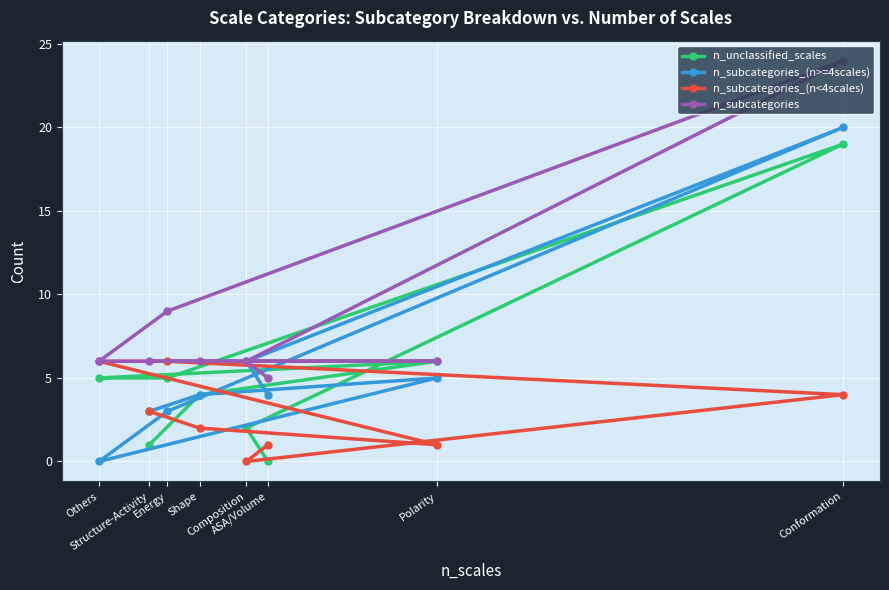

What is the greatest value displayed?

24